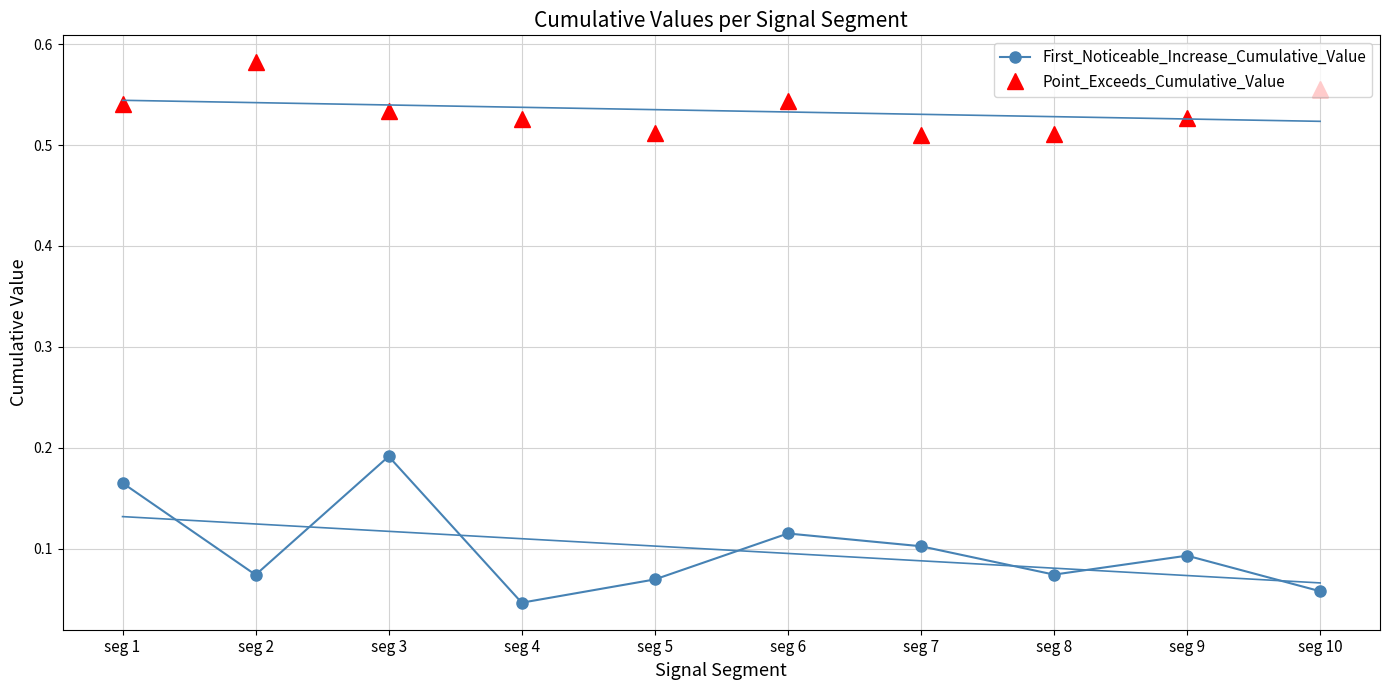

What is the sum of all Point_Exceeds_Cumulative_Value values?

5.3